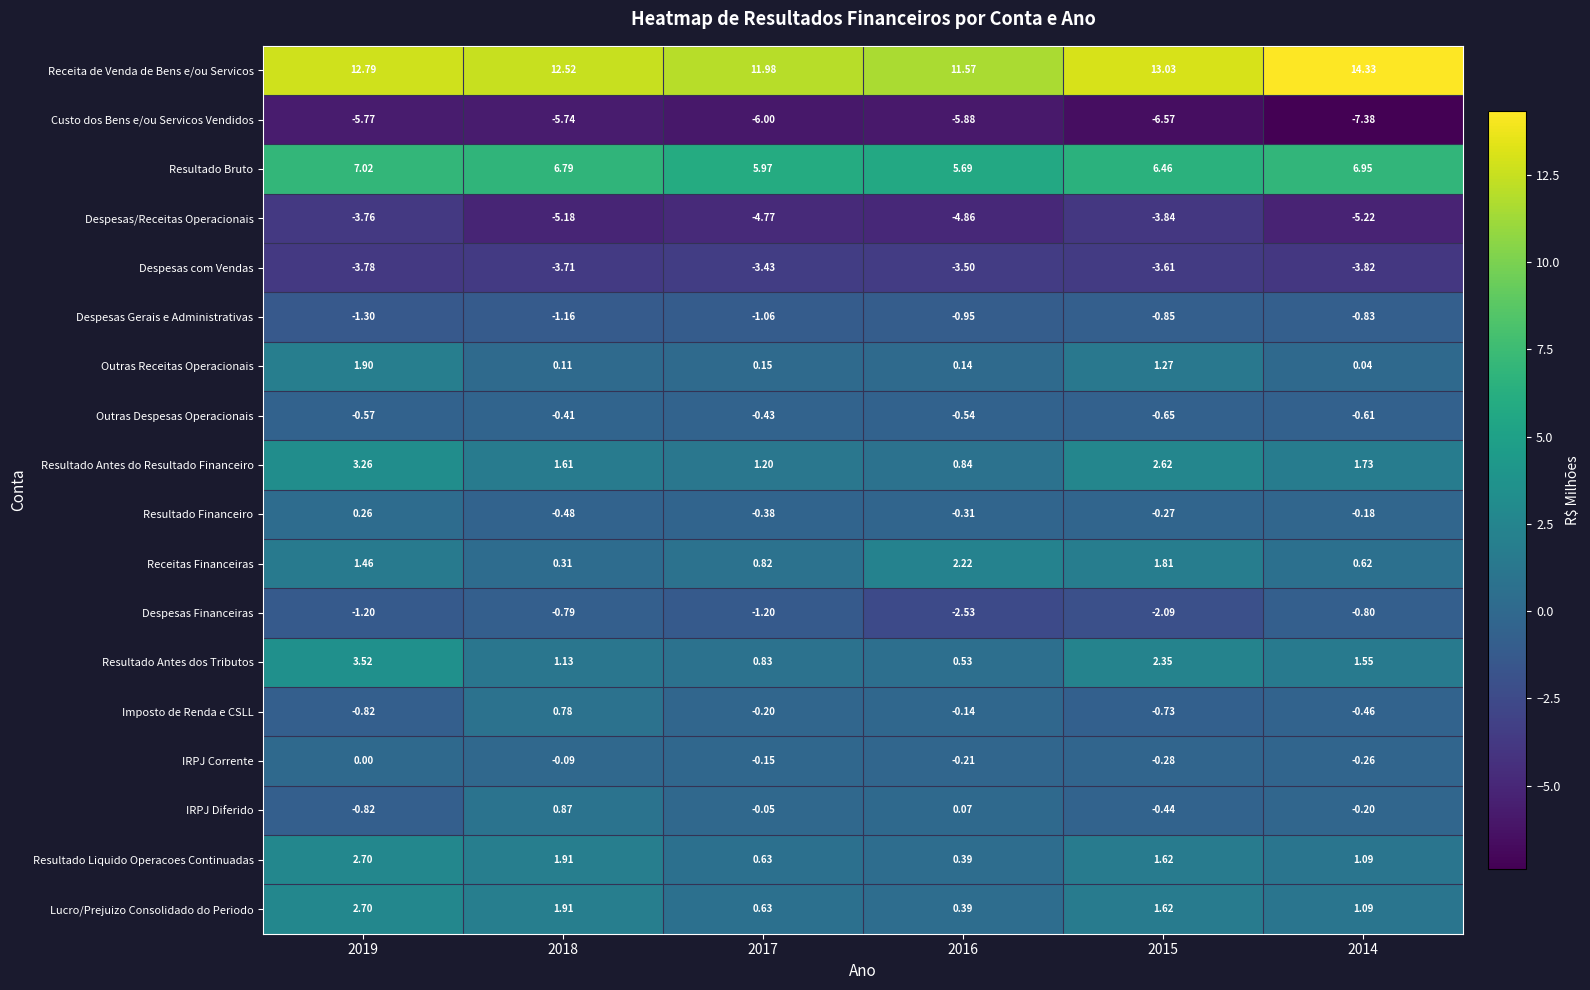

At which category is the sum across all series the highest?

2019